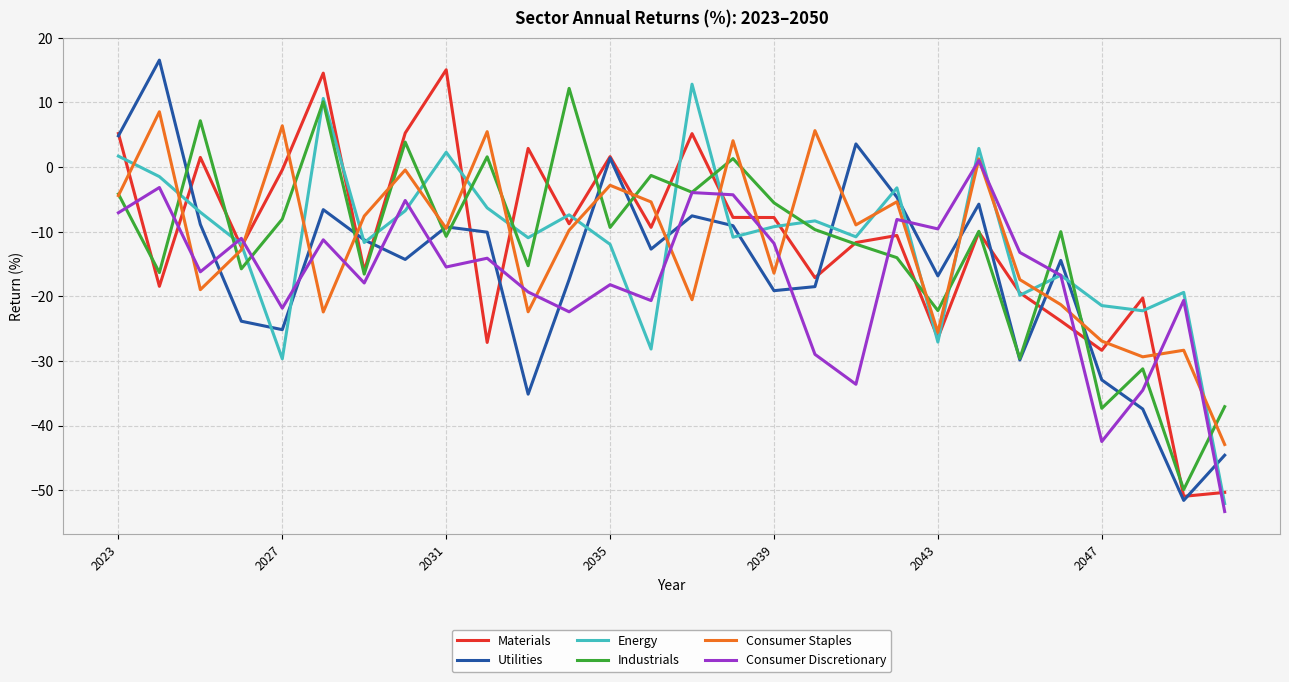

How many times do Utilities and Consumer Discretionary cross each other?

12